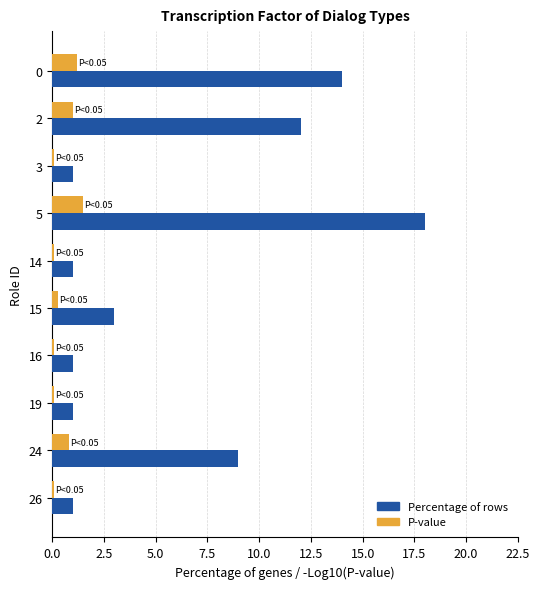

The Percentage of rows series shows 0.3 at 3. True or false?

False